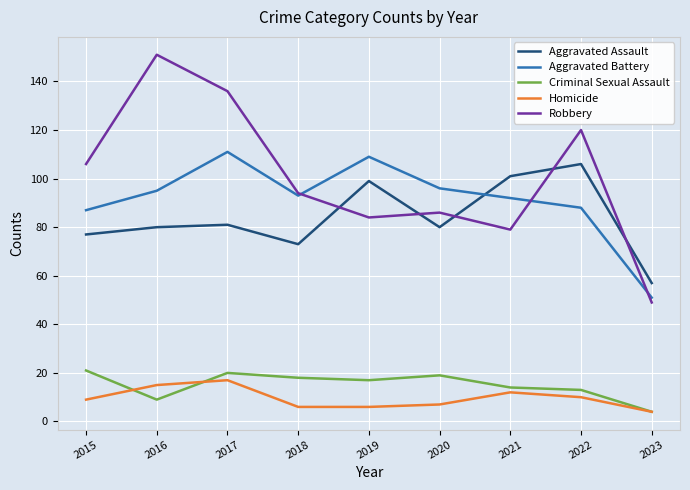

What is the spread (max minus min) of values at 2023?

53